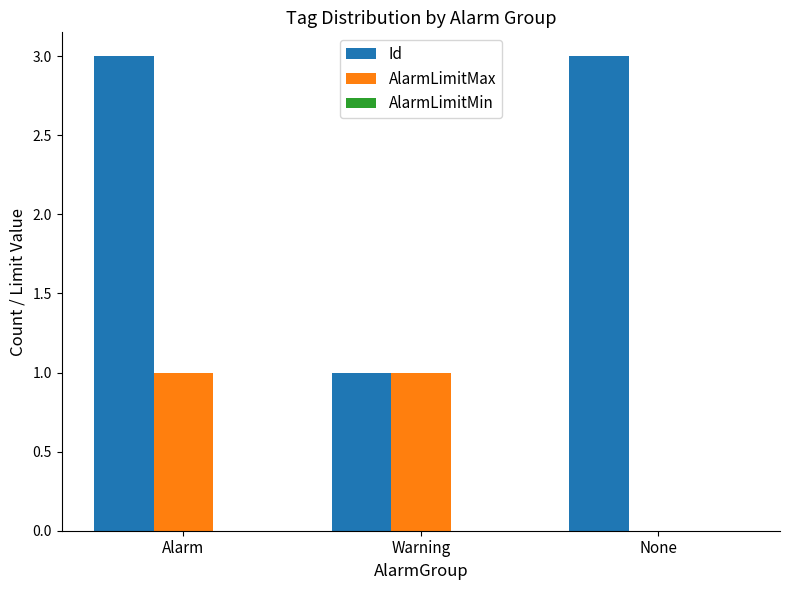

What is the spread (max minus min) of values at Warning?

0